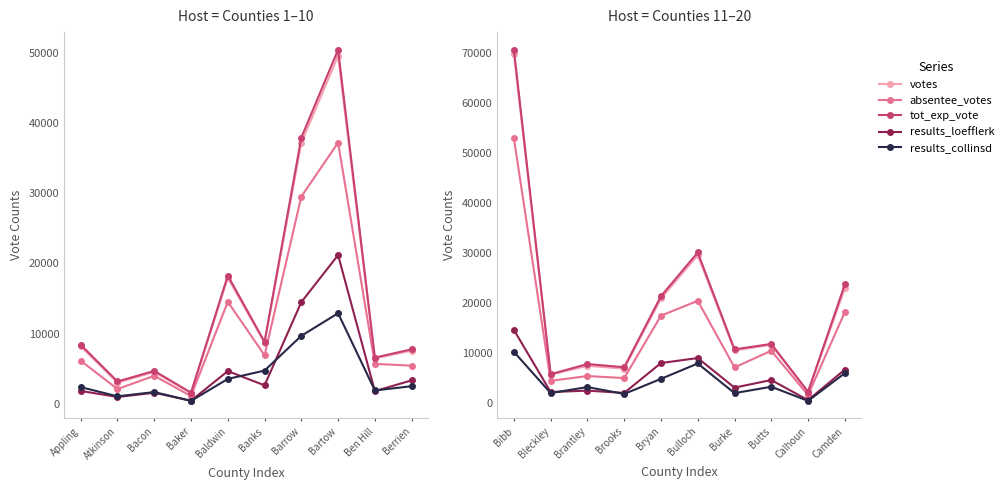

Which series has the widest spread of values?

tot_exp_vote